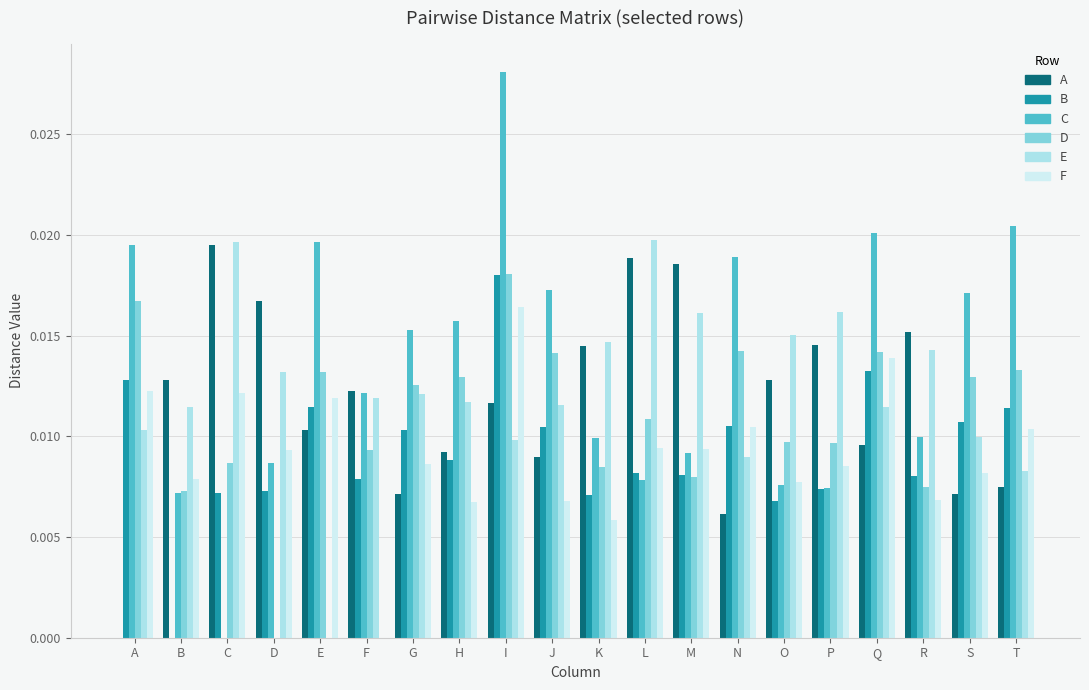

Does the chart contain stacked bars?

No